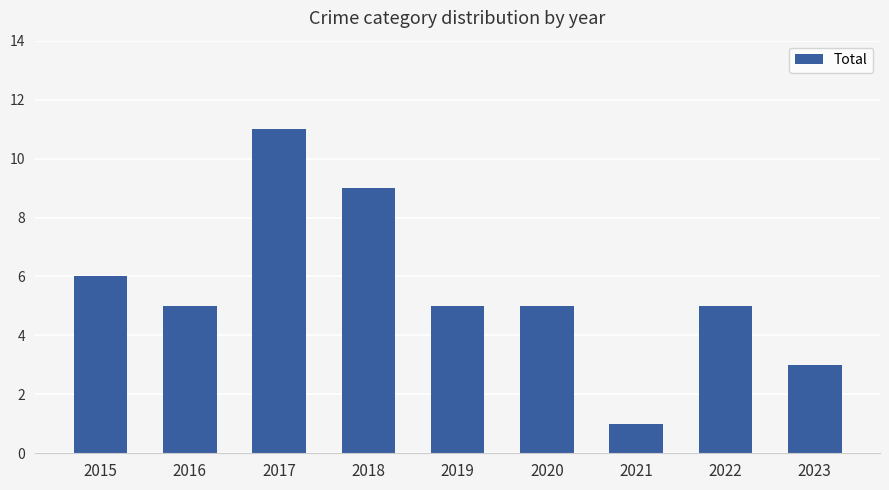

What is the value of the 4th bar from the left?

9